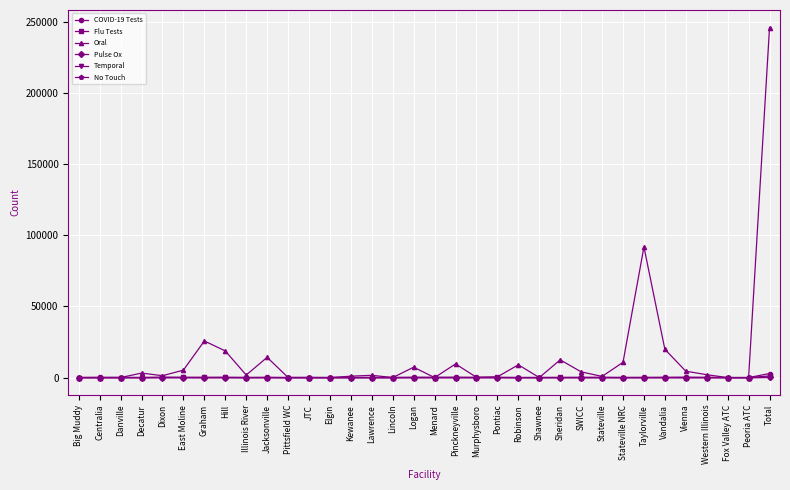

What are all the series names shown in the legend?

COVID-19 Tests, Flu Tests, Oral, Pulse Ox, Temporal, No Touch